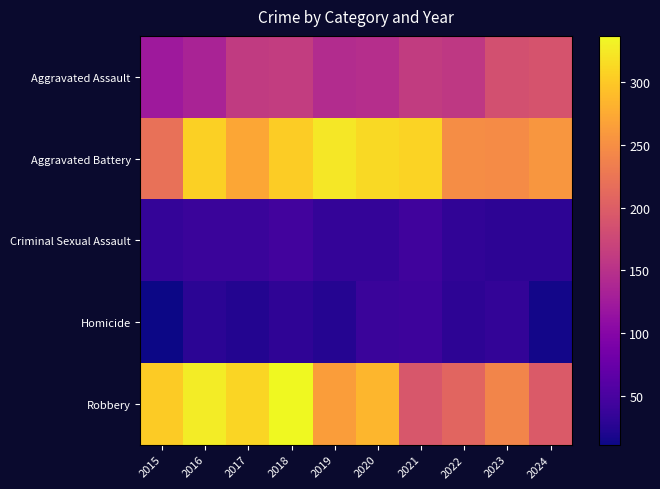

How many data points does each series have?

10